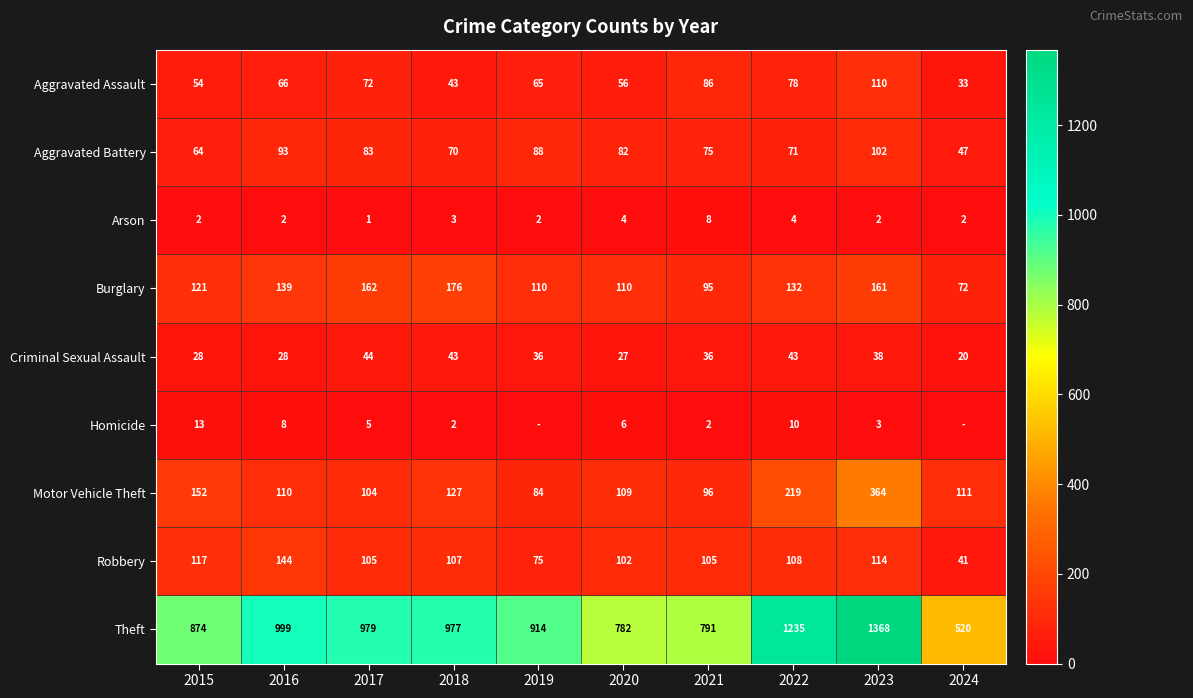

What is the total value across all series at 2016?

1589